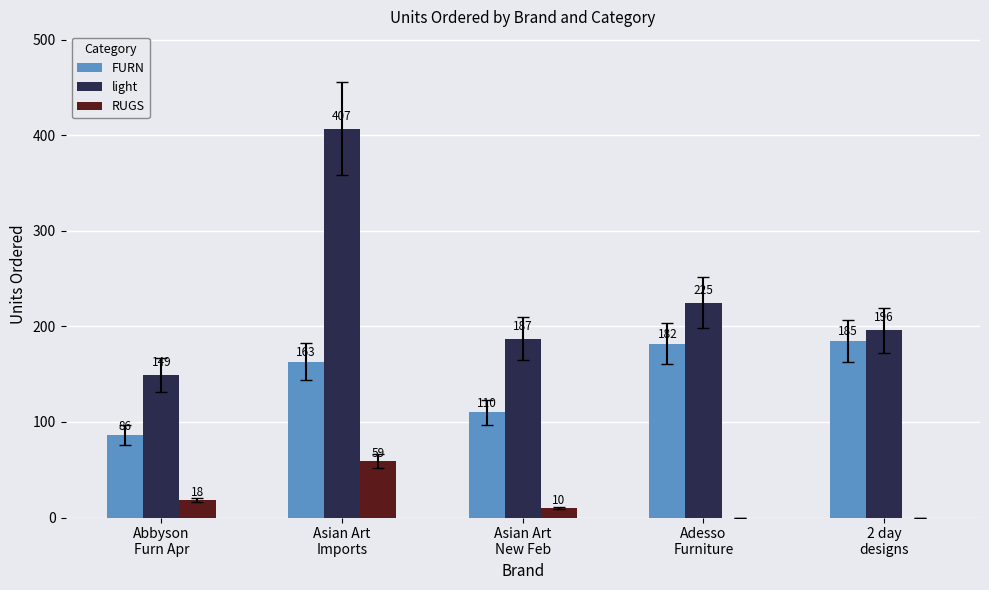

The RUGS series shows 14 at Asian Art
Imports. True or false?

False